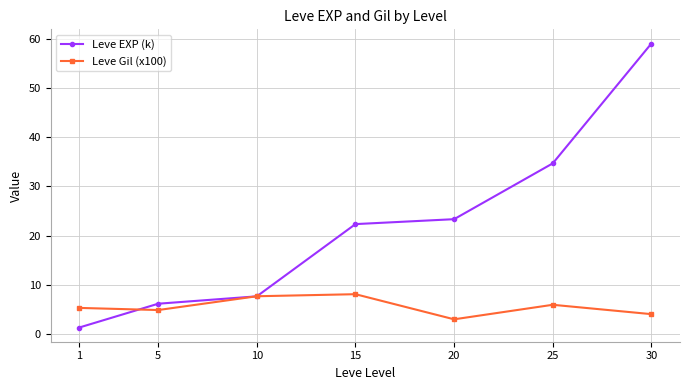

The Leve EXP (k) series shows 11.2 at 20. True or false?

False